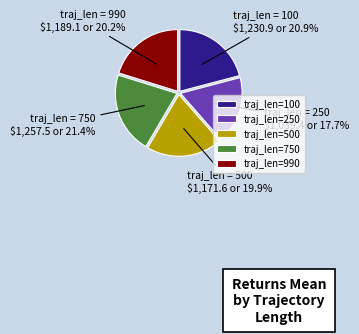

Does any single category account for the majority?

No